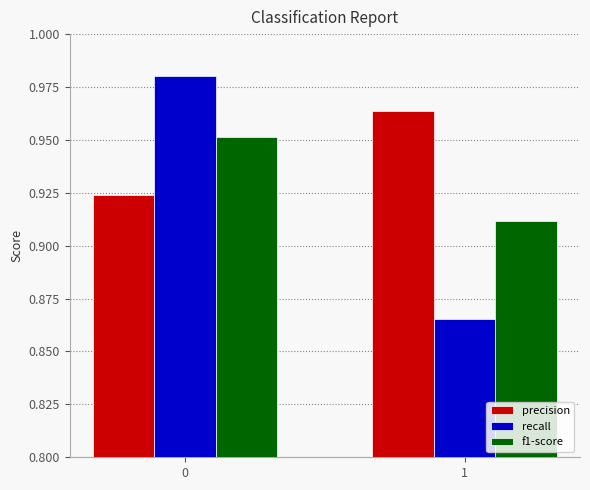

Is the value of precision at 0 greater than the value of f1-score at 1?

Yes